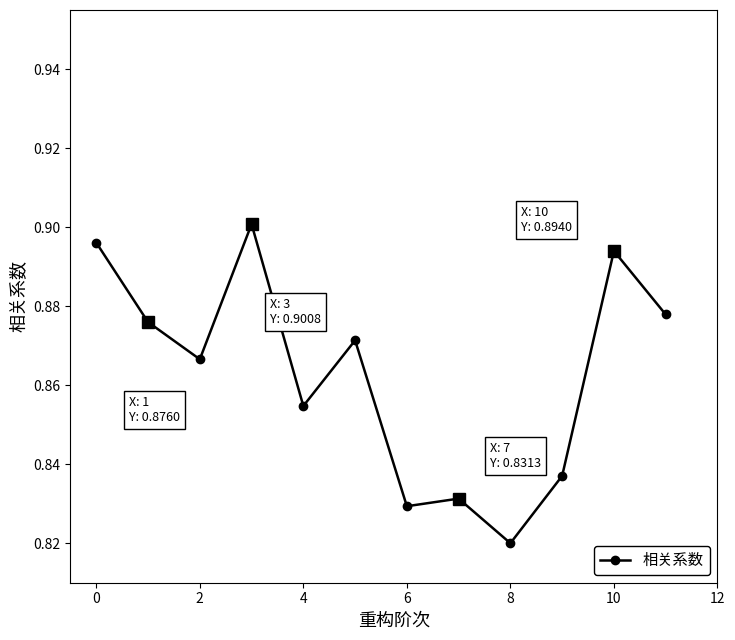

How many points are lower than both their immediate neighbors (excluding endpoints)?

4